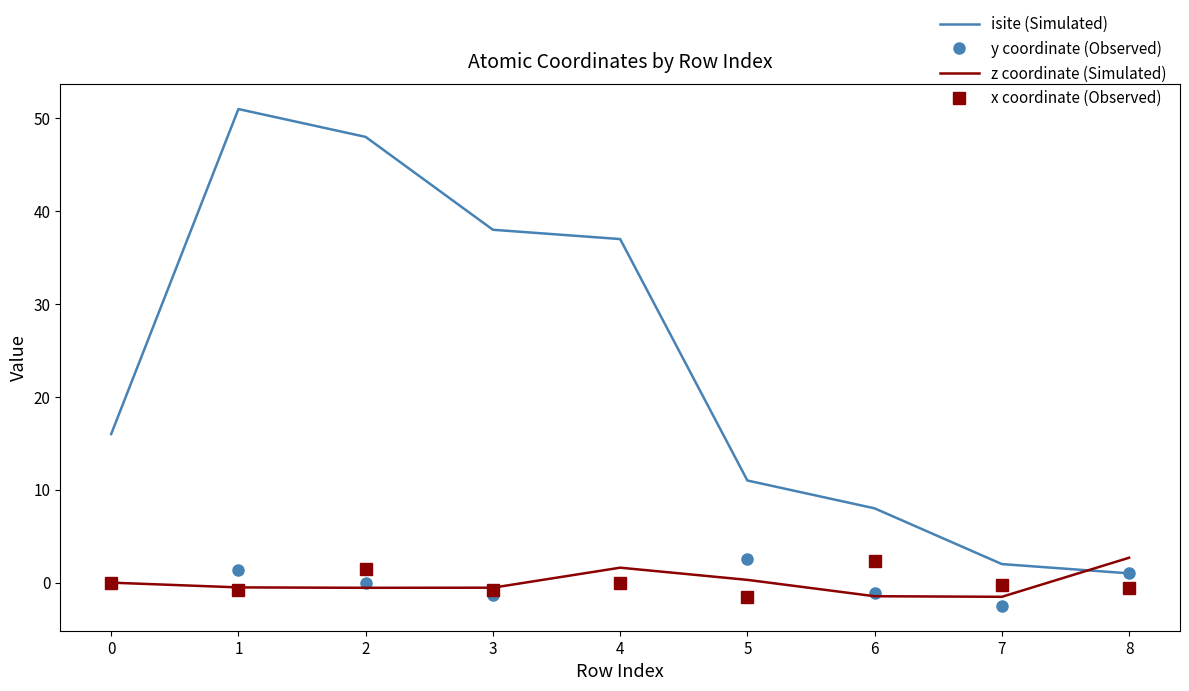

The value of x coordinate (Observed) at 6 is 2.3. True or false?

True